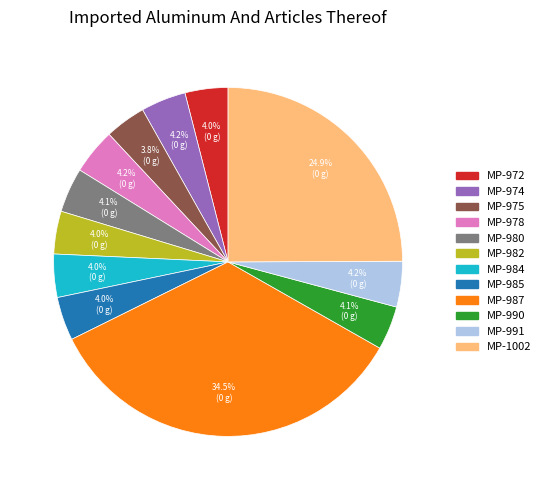

True or false: MP-972 accounts for 17% of the total.

False